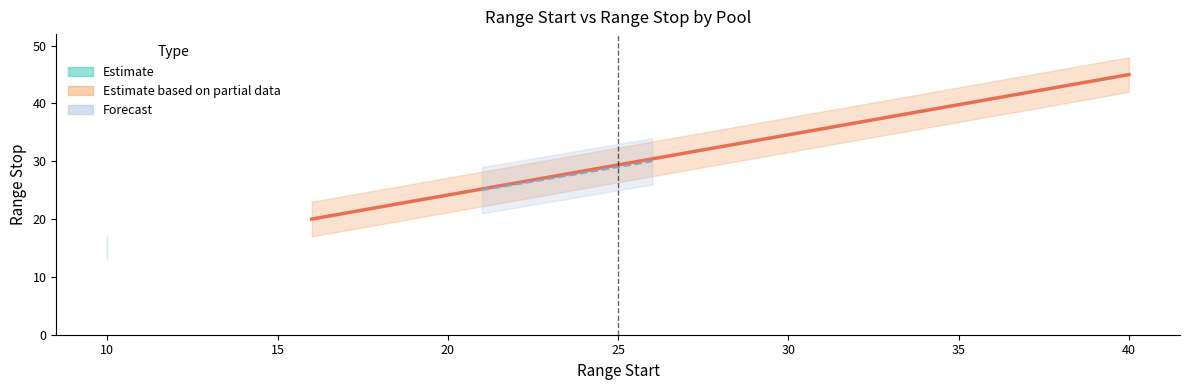

List the labels in order of value, smallest first.

10, 16, 21, 26, 40